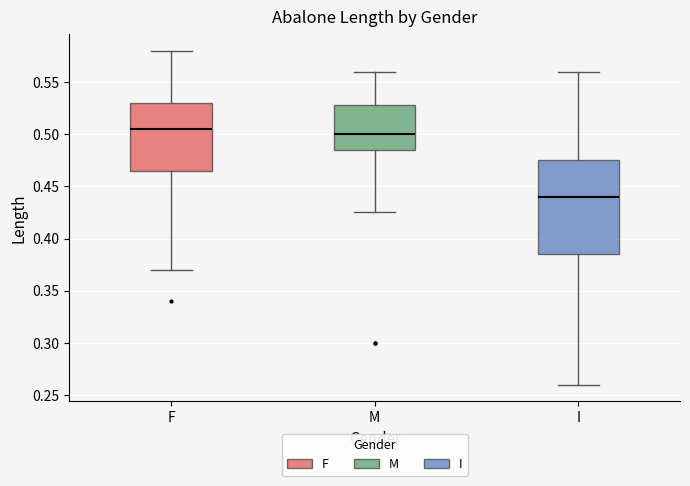

Where does the upper whisker of the box for M end on the y-axis? The values are not printed on the chart, so give them approximately, as read against the axis.

0.560